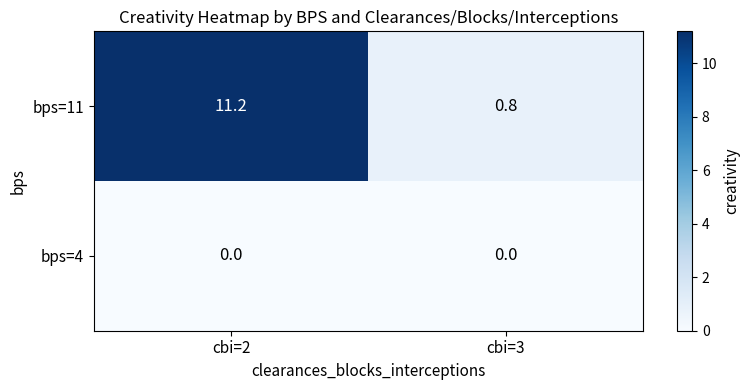

Reading left to right, what are all the values shown in this chart?

bps=11: 11.2	0.8
bps=4: 0.0	0.0